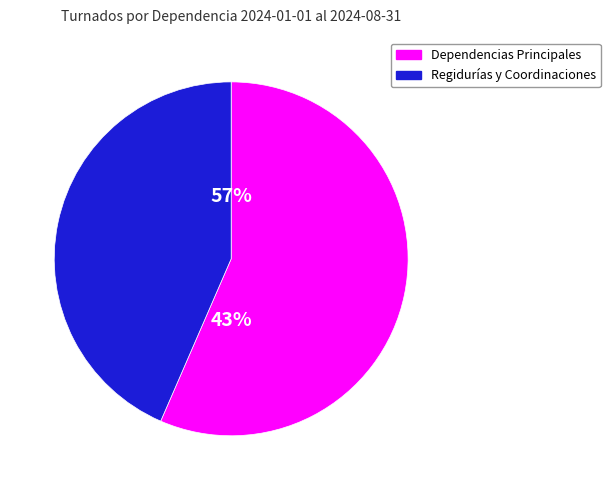

The CONTRALORÍA MUNICIPAL slice represents 7% of the pie. True or false?

False